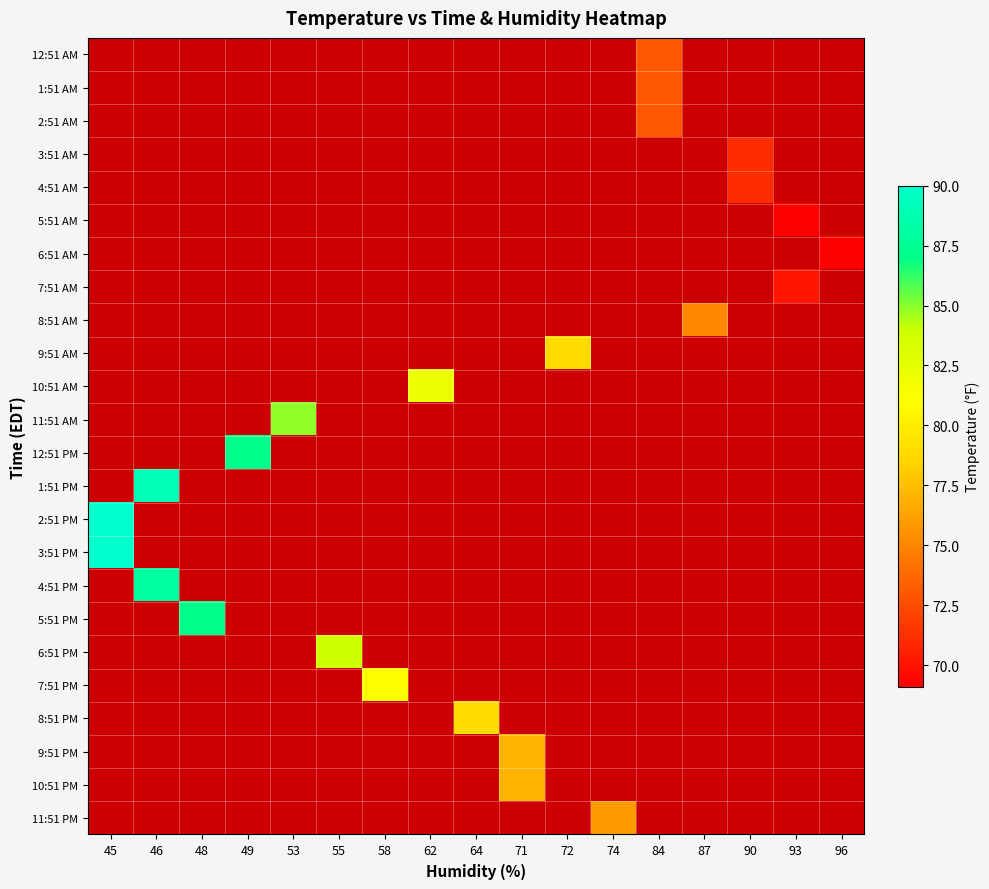

Read the 3:51 PM value at 45.

90.0